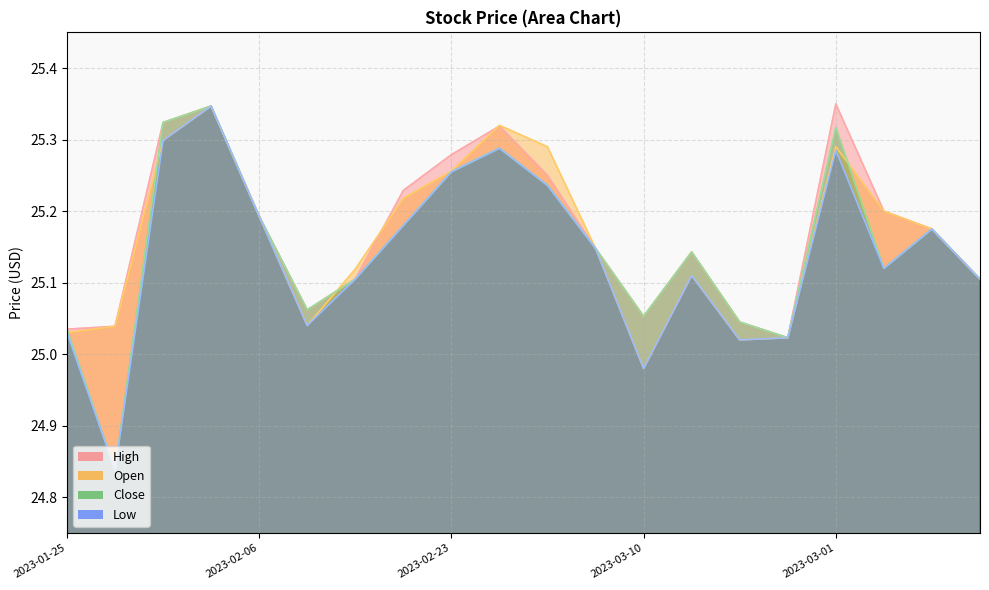

Does the chart have visible grid lines?

Yes